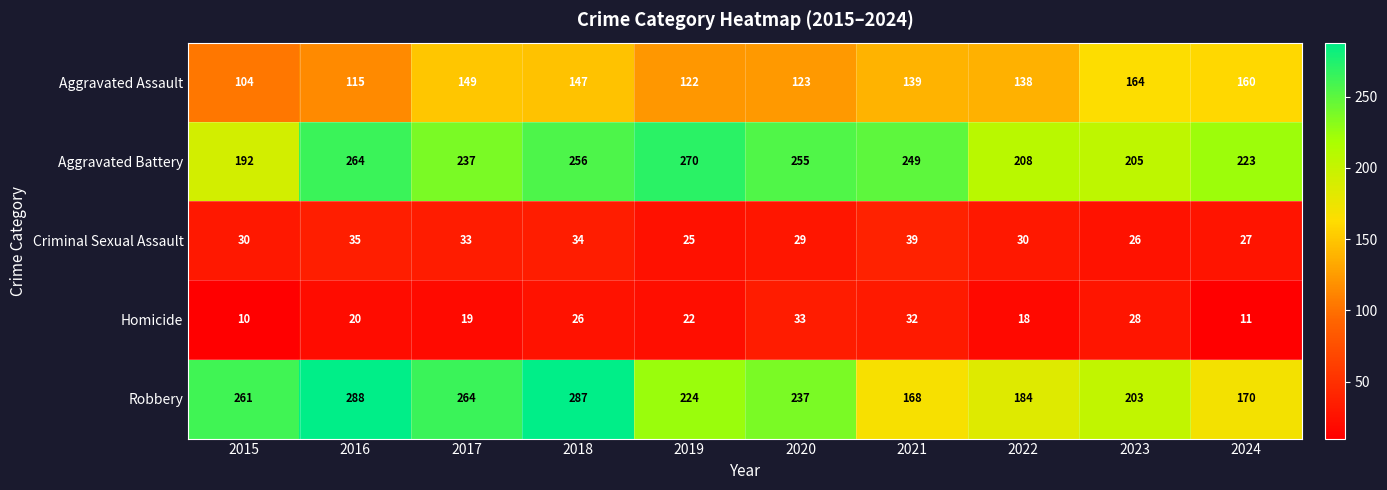

What is the difference between the second highest and minimum values in the Robbery series?

119